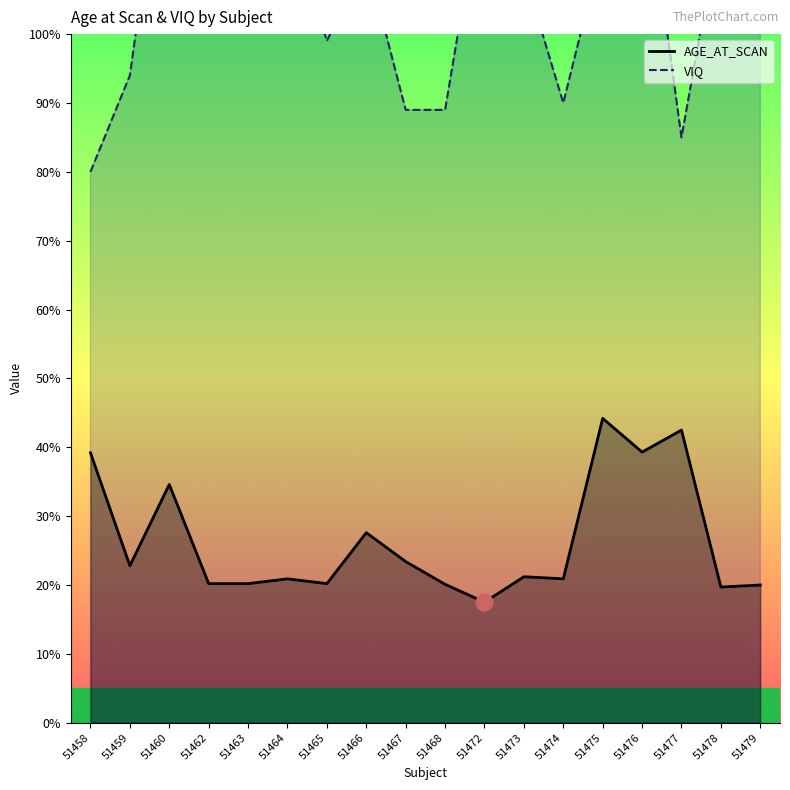

How many lines are shown in the chart?

2